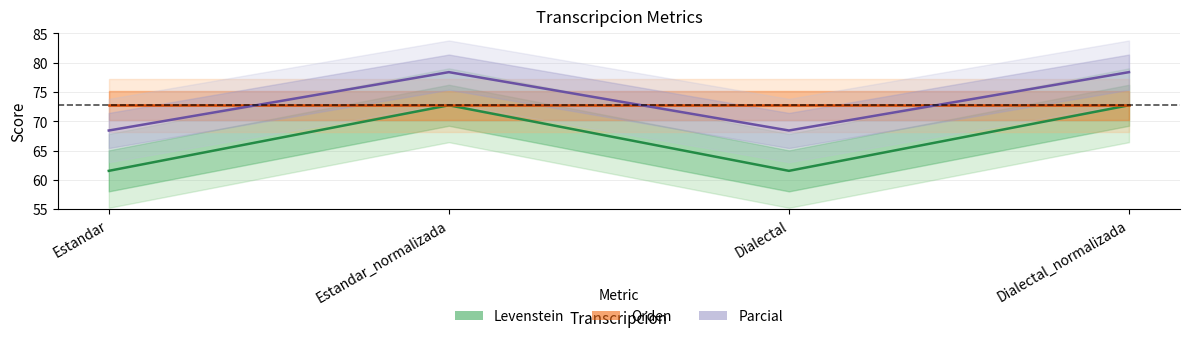

List the labels in order of Parcial value, largest first.

Estandar_normalizada, Dialectal_normalizada, Estandar, Dialectal